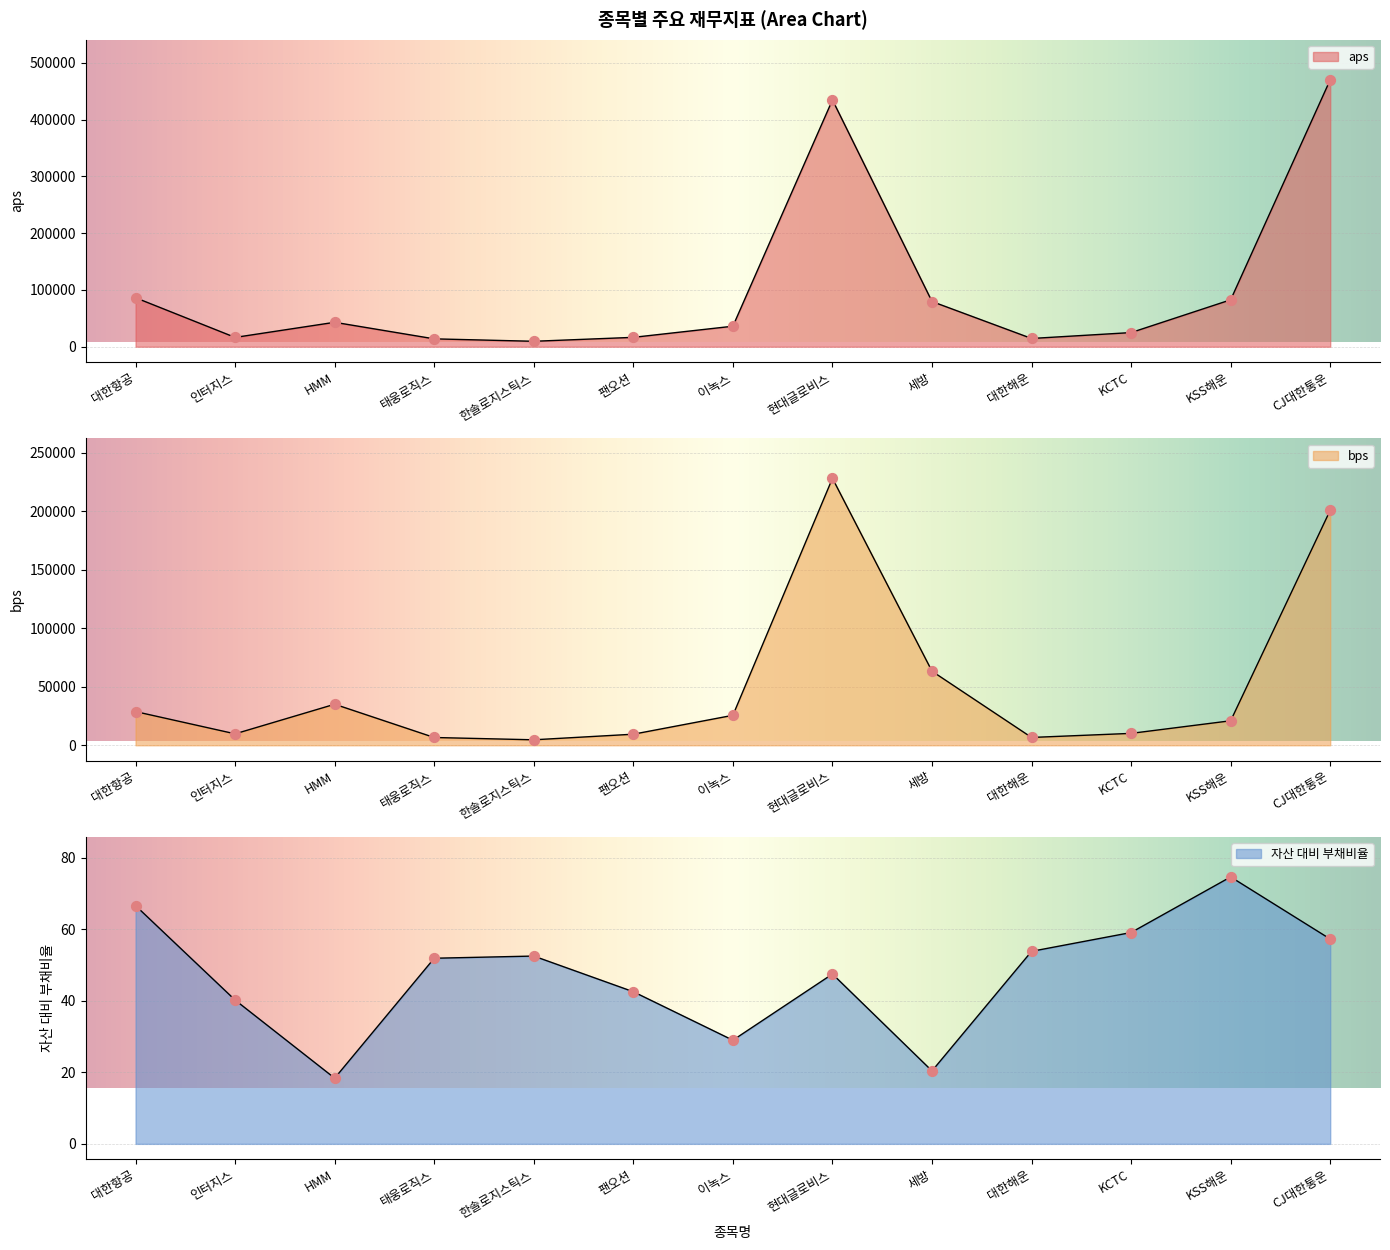

Which series has the widest spread of Y values?

aps